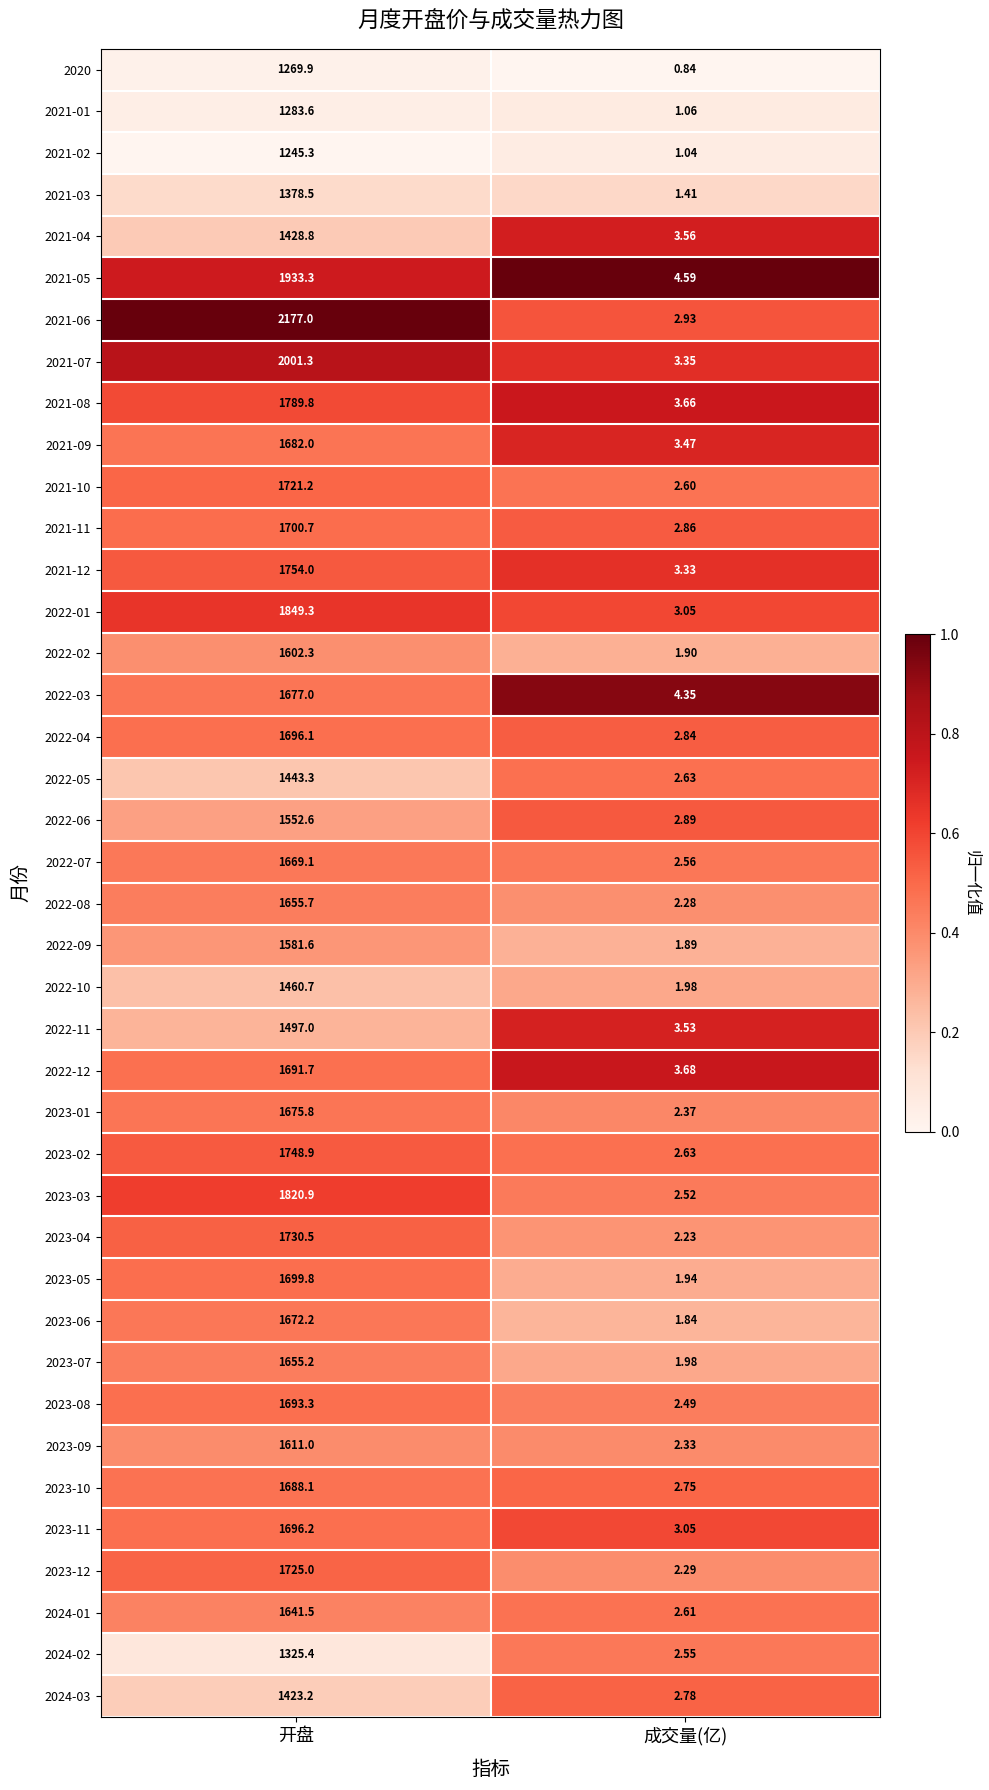

At which category is the sum across all series the highest?

开盘